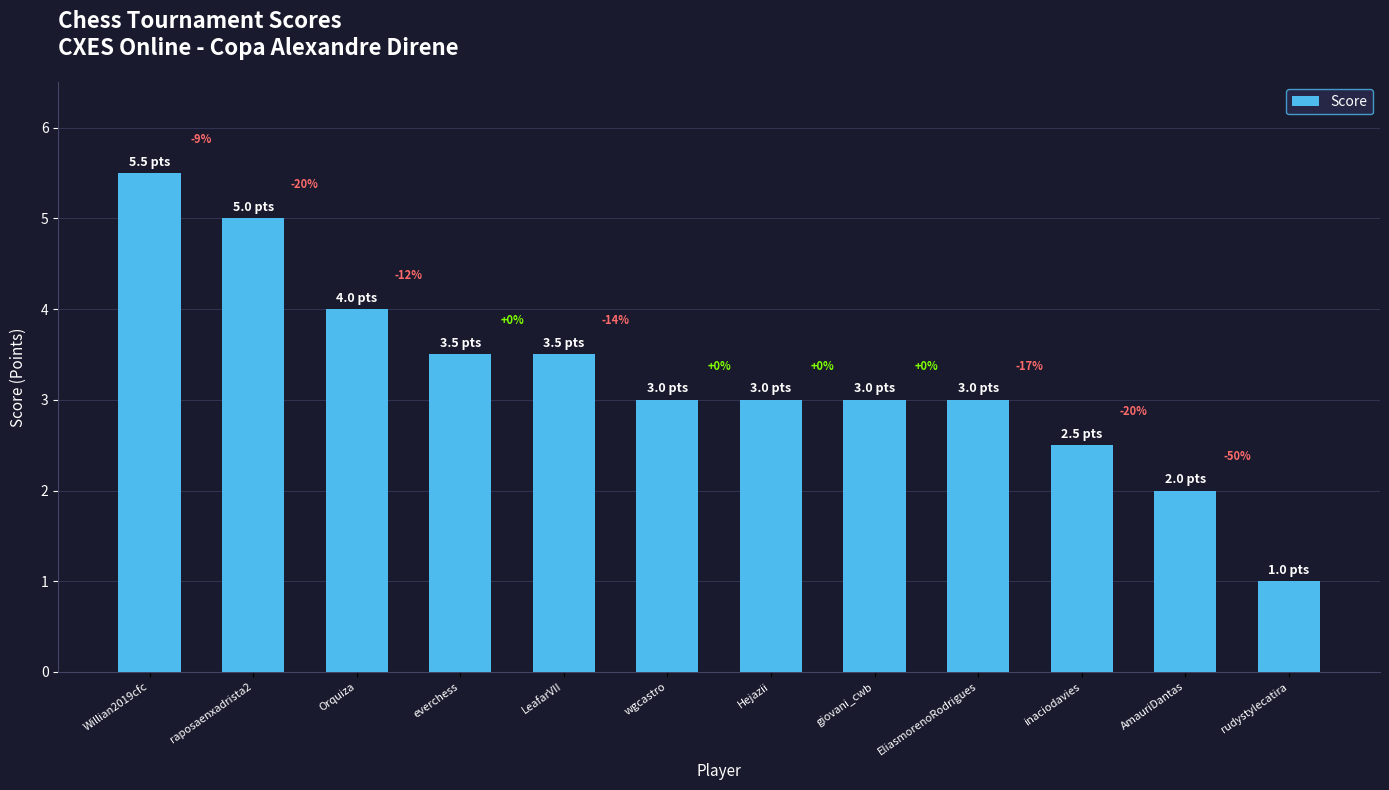

At which label does the data first exceed 3?

Willian2019cfc